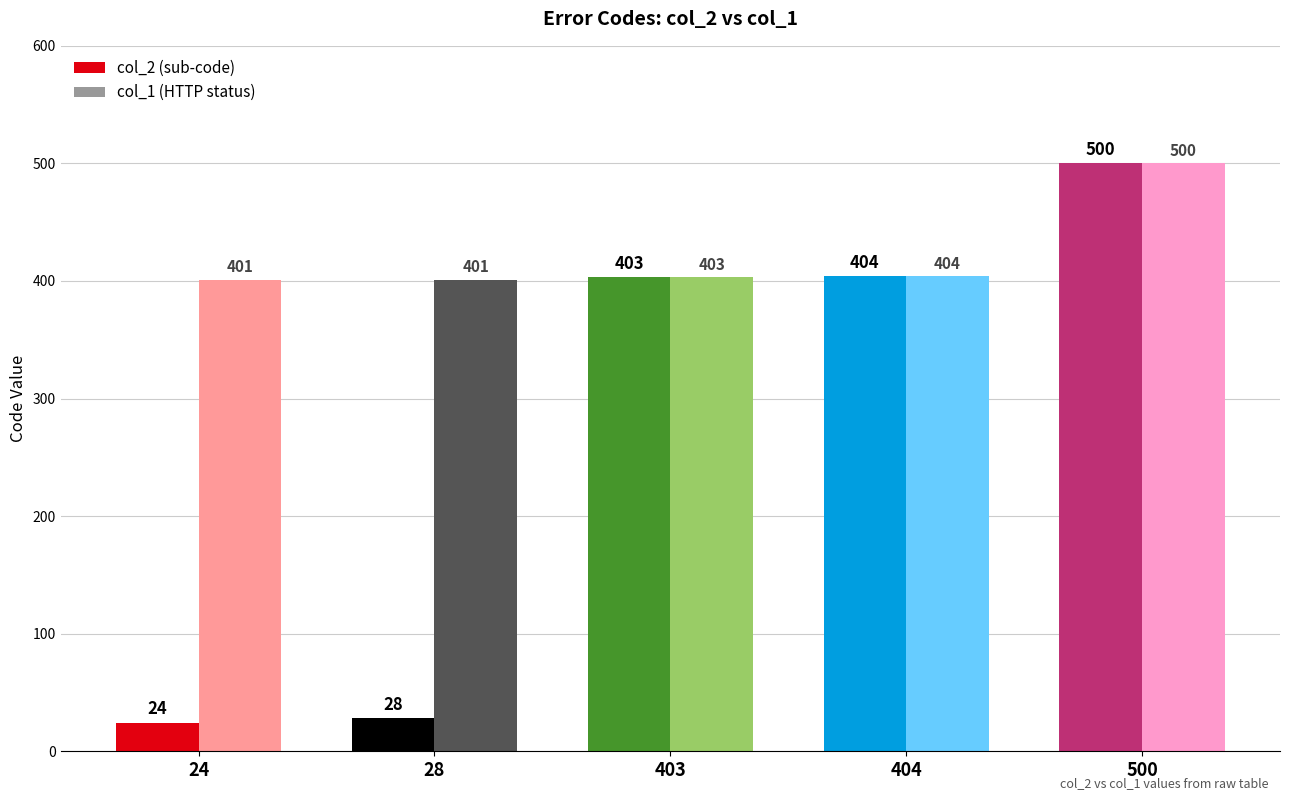

Reading left to right, extract all data points from this chart.

col_2: 24	28	403	404	500
col_1: 401	401	403	404	500